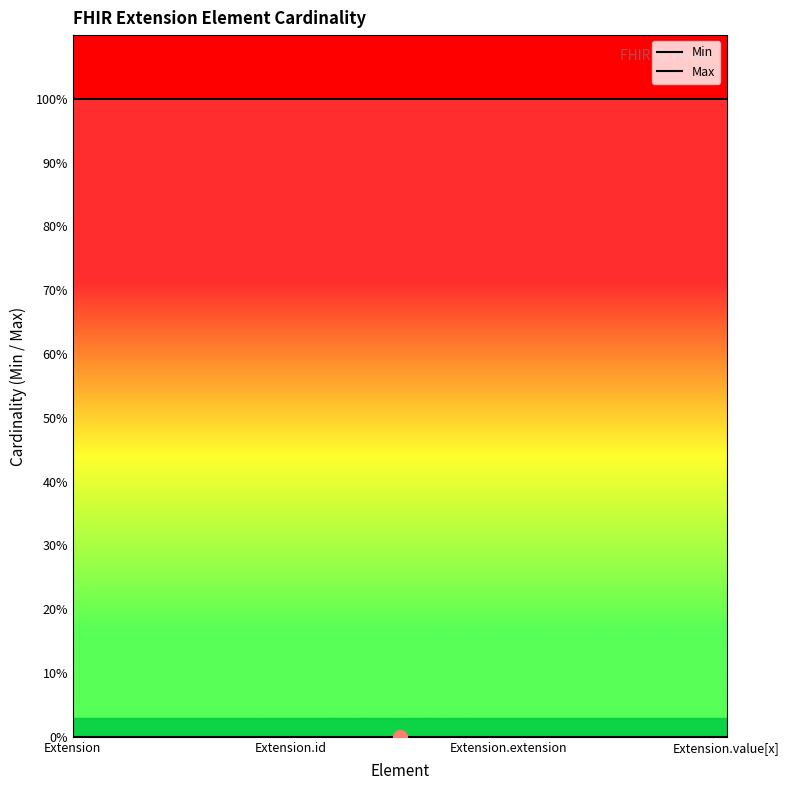

Count the number of data series in this chart.

2